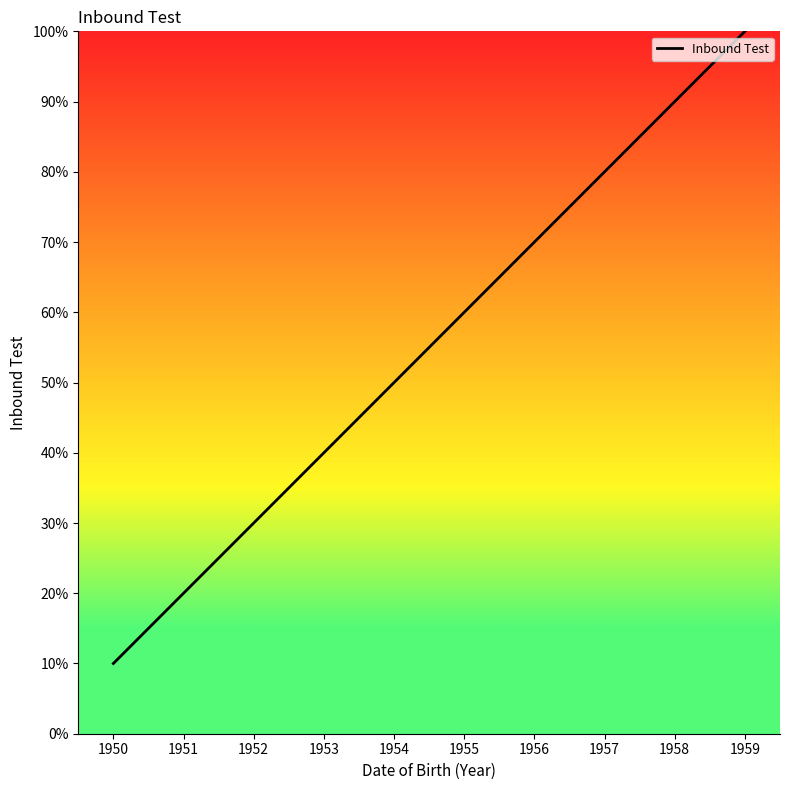

What is the ratio of the value at 1955 to the value at 1951?

3.0